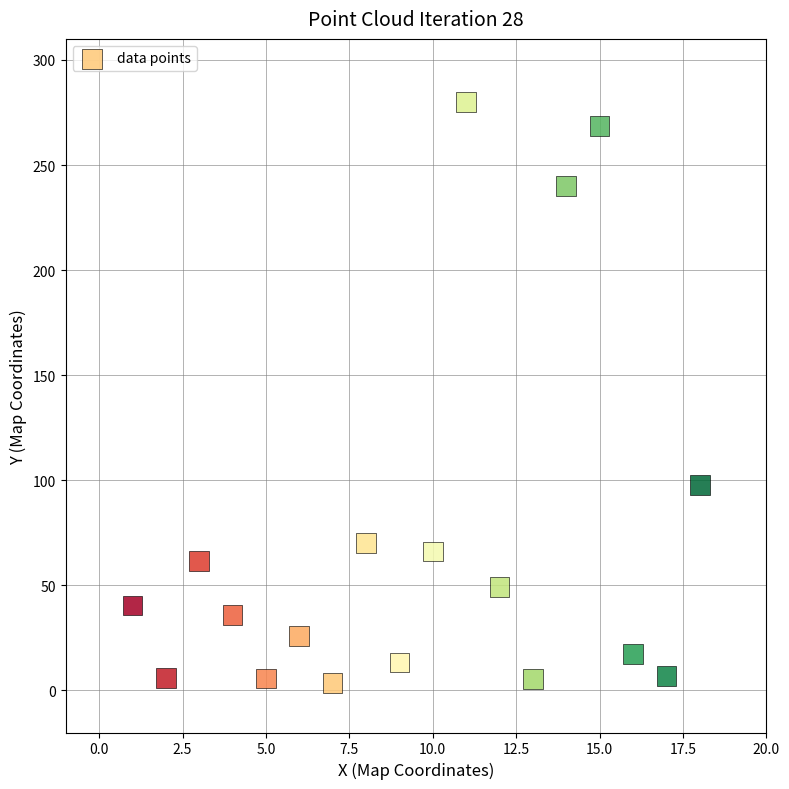

What is the range of Y values (max minus min)?

276.4